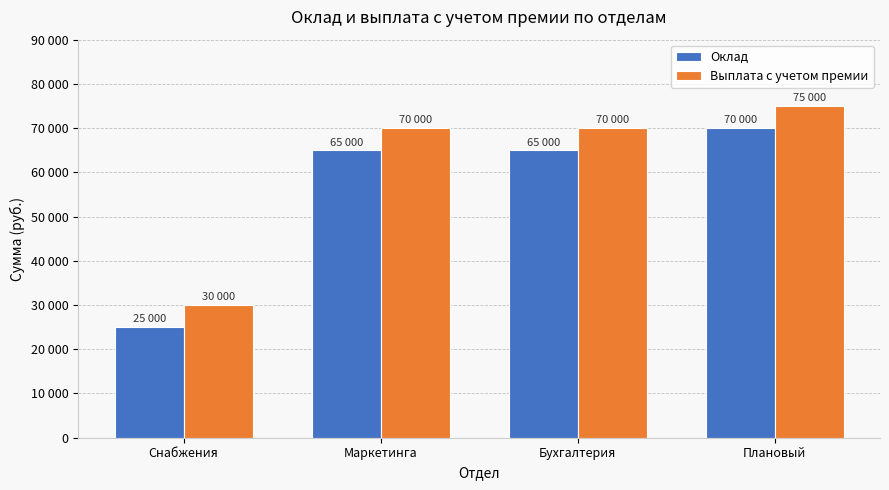

Between Плановый and Маркетинга, which is larger?

Плановый